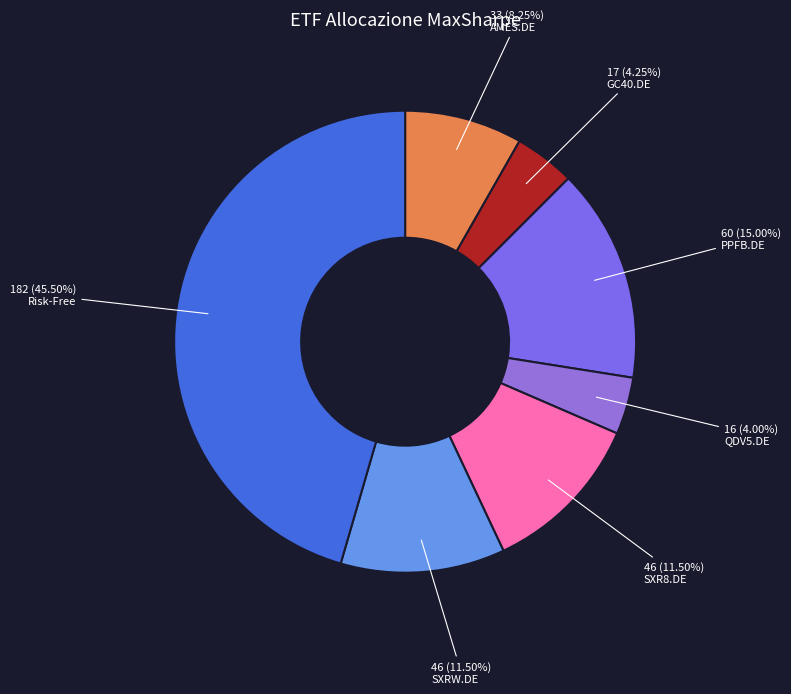

How many slices are in this pie chart?

7